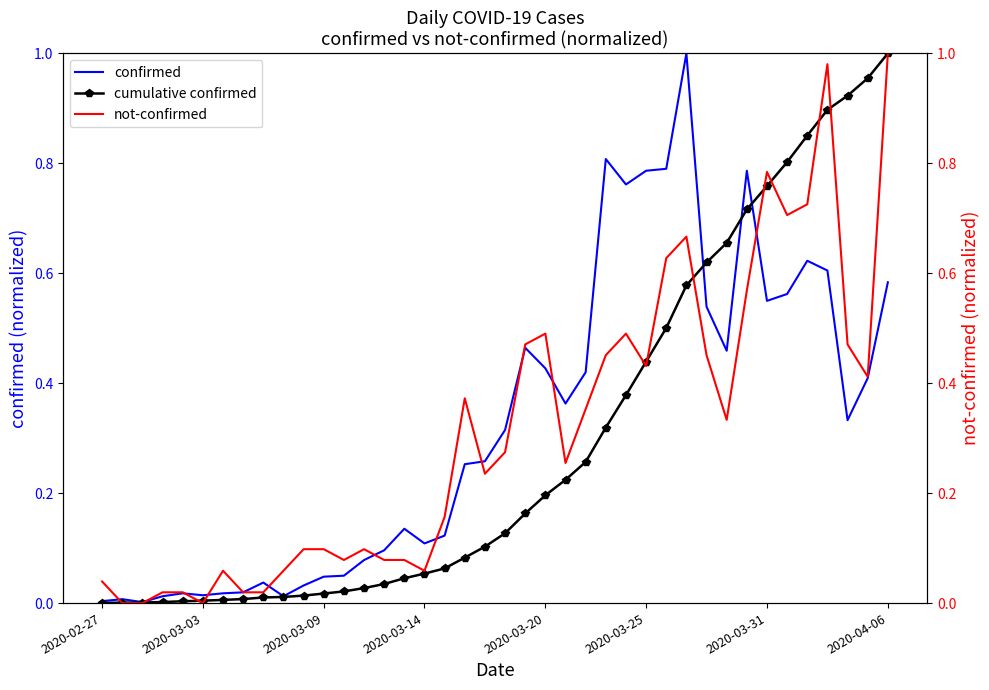

Rank the series by their maximum value, from highest to lowest.

confirmed, cumulative confirmed, not-confirmed